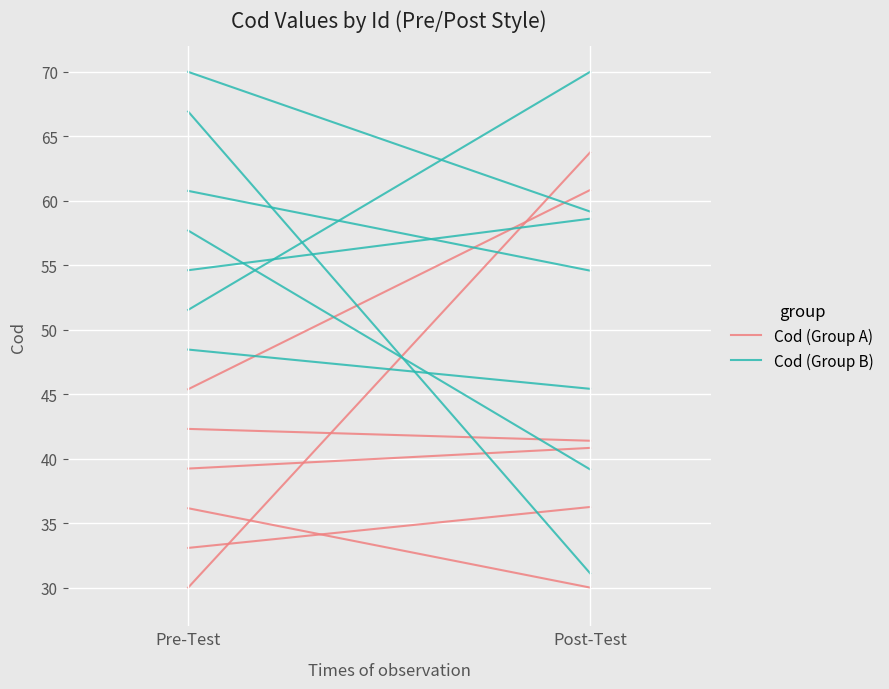

What is the maximum value shown in the chart?

63.8